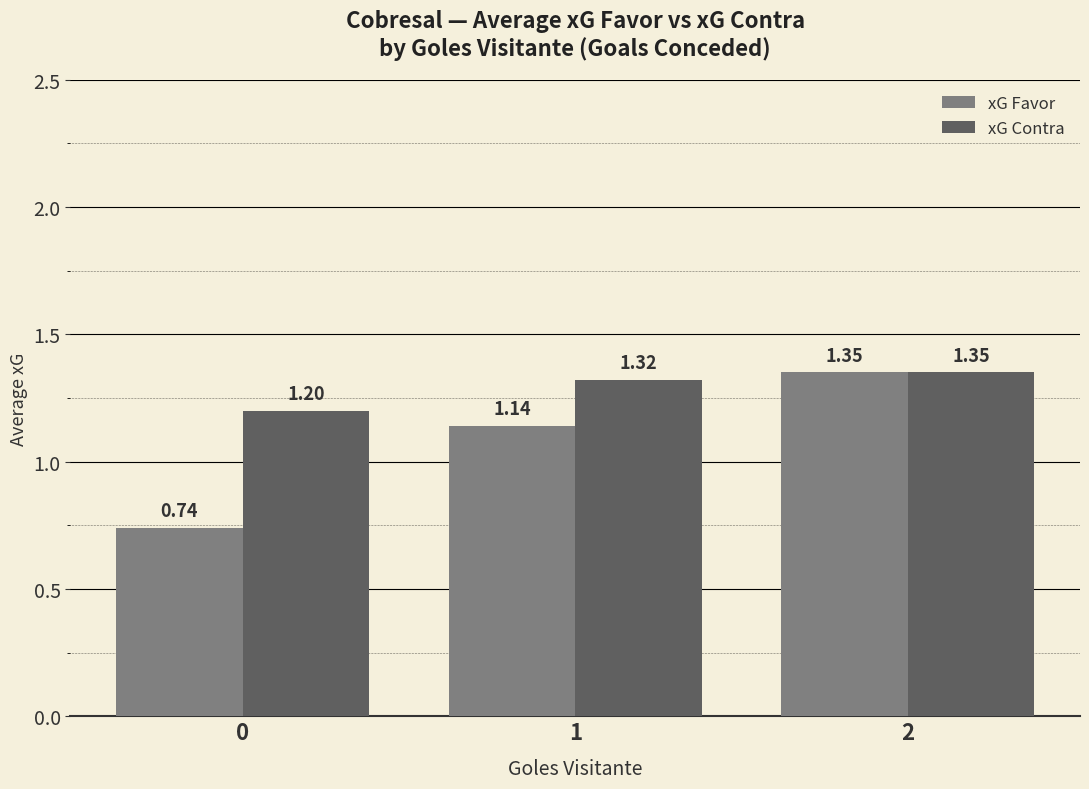

Which series has the largest total across all categories?

xG Contra